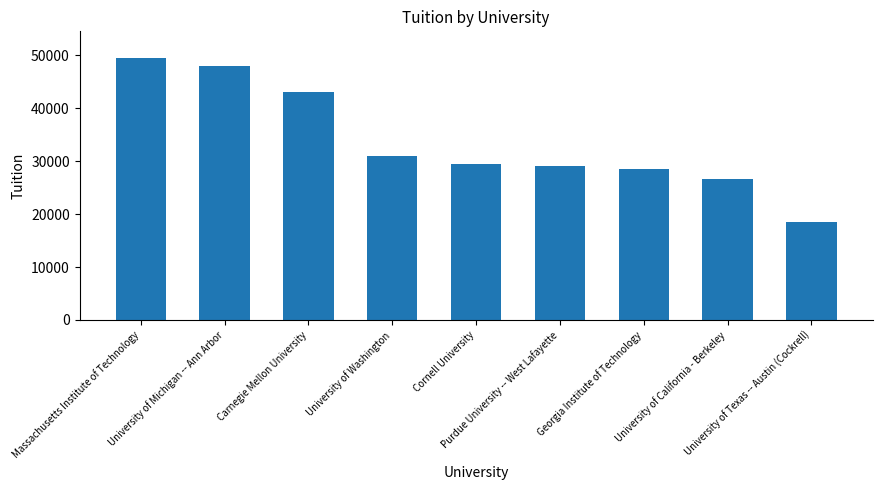

What is the average value?

33768